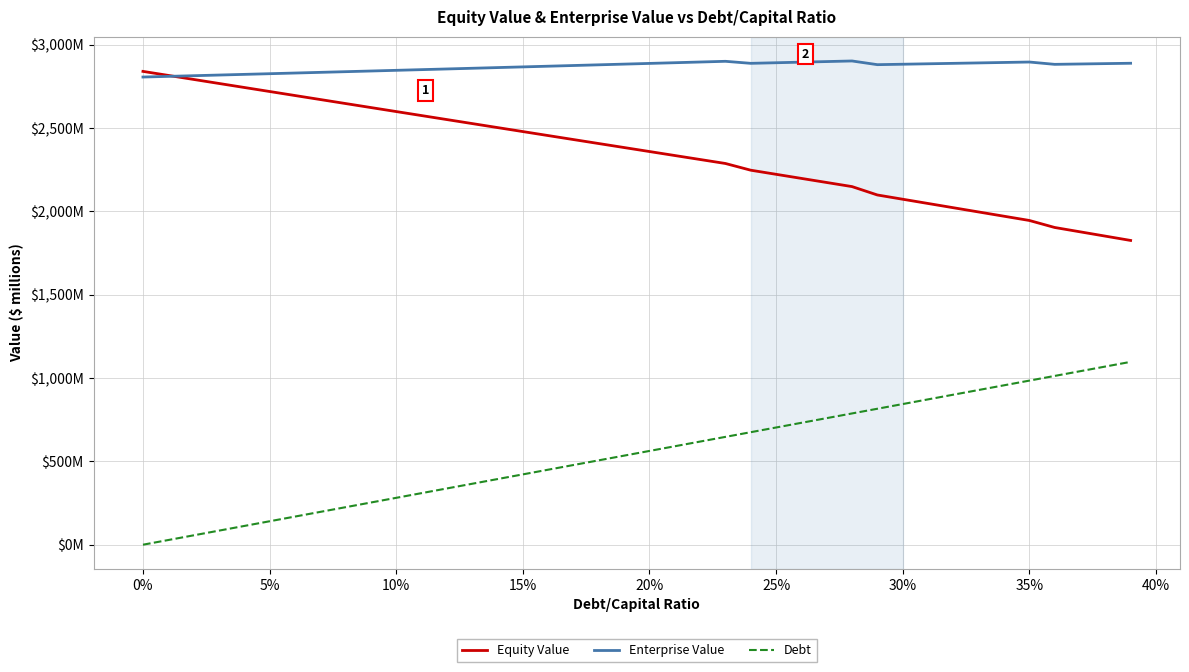

What are all the series names shown in the legend?

Equity Value, Enterprise Value, Debt